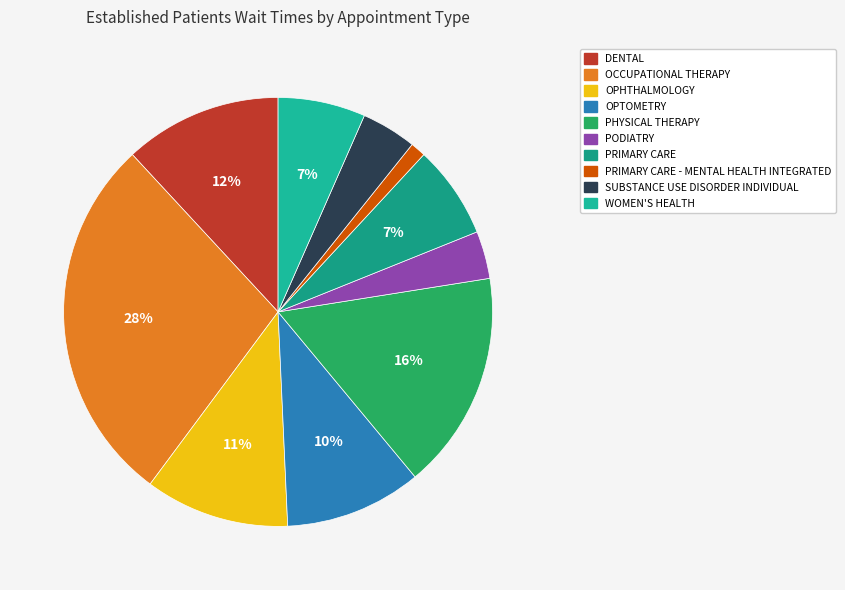

Is PRIMARY CARE the majority of the pie?

No